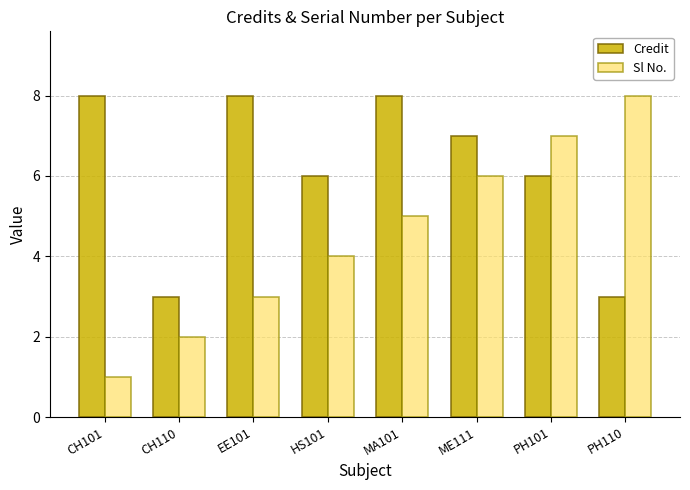

What position from the left is EE101?

3